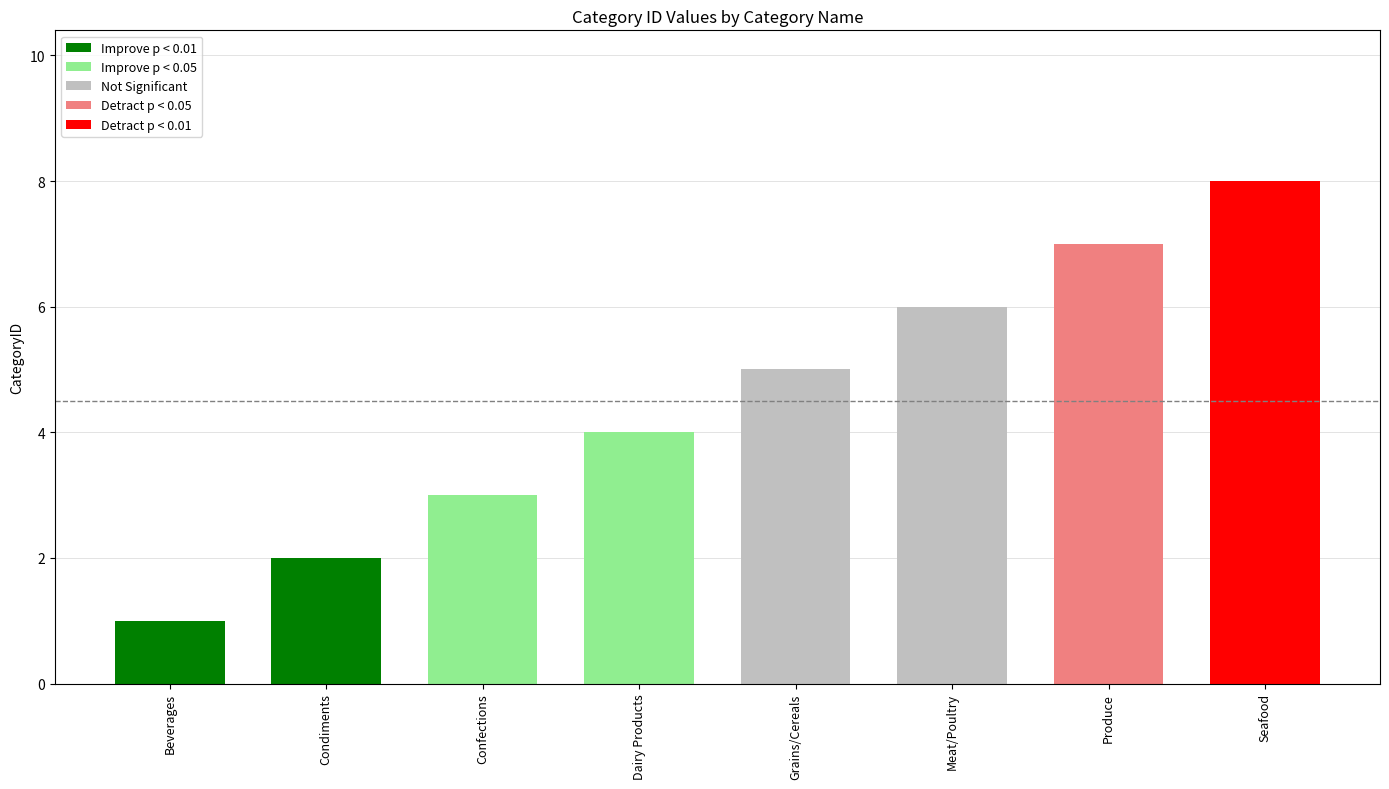

Reading left to right, list all the values displayed in this chart.

Beverages=1	Condiments=2	Confections=3	Dairy Products=4	Grains/Cereals=5	Meat/Poultry=6	Produce=7	Seafood=8